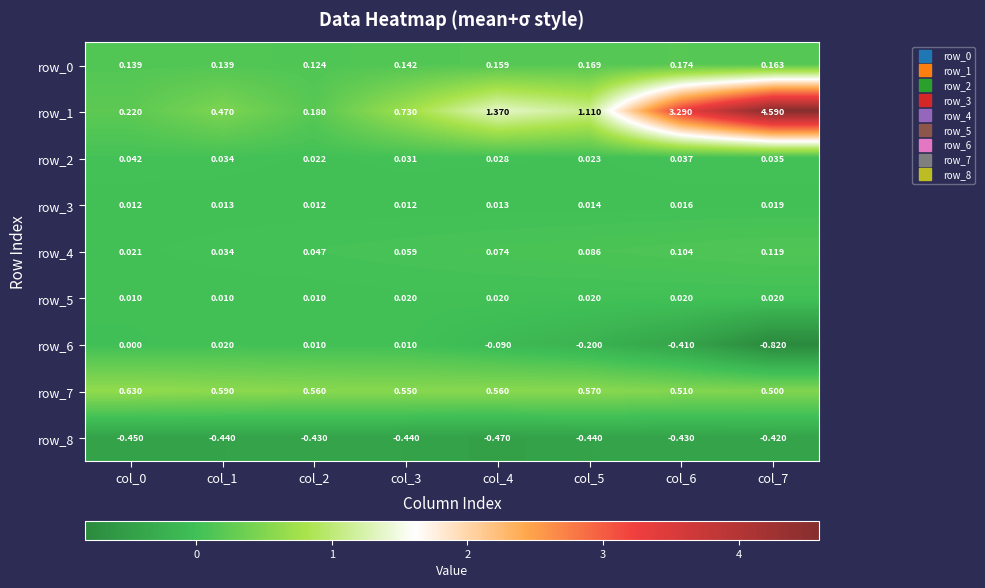

Which category has the lowest value across all series?

col_7